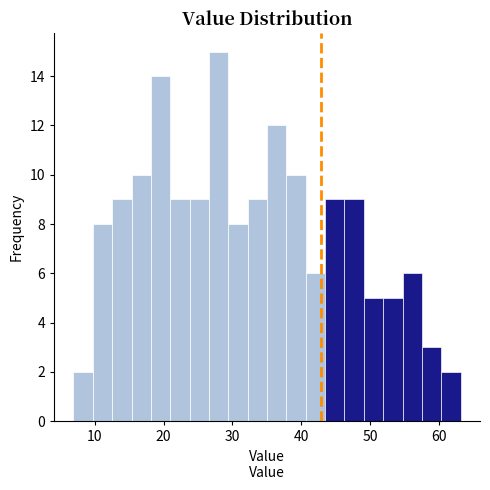

Around what value on the x-axis is the tallest bar? Give the approximate position of its centre, as read against the axis.

28